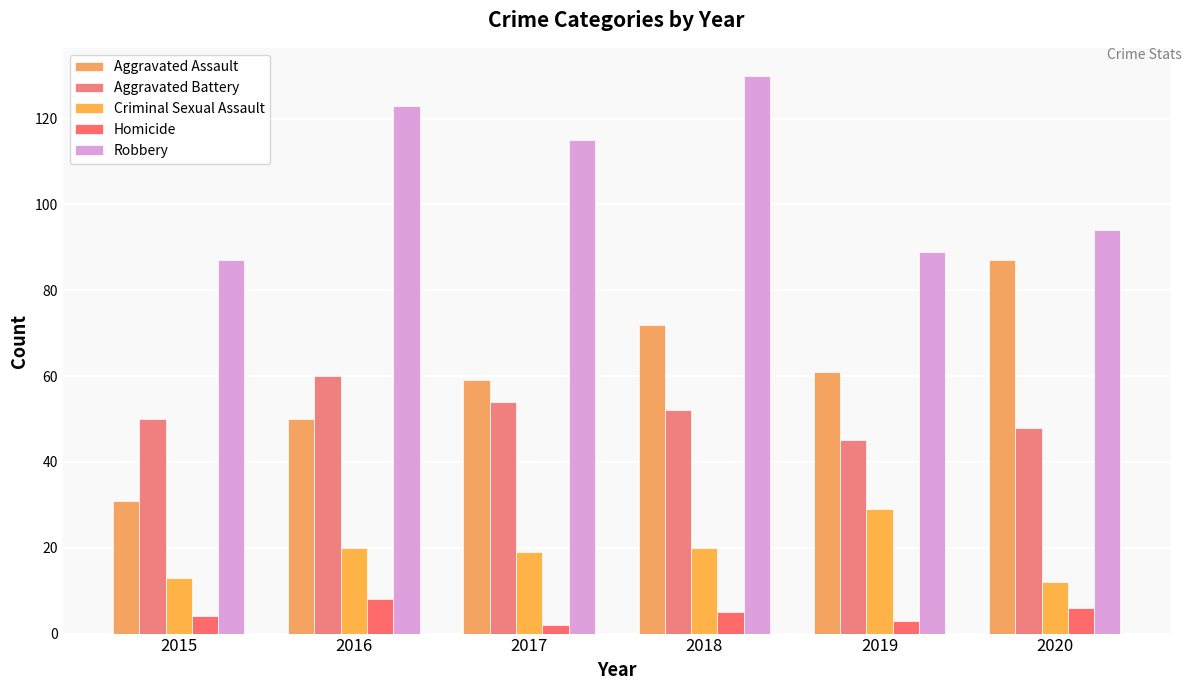

What is the value of the Criminal Sexual Assault bar at the 6th from the left?

12